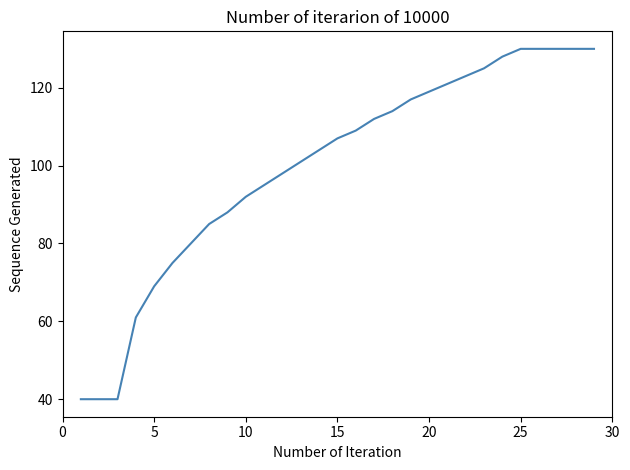

Does the chart display data point markers on the line(s)?

No